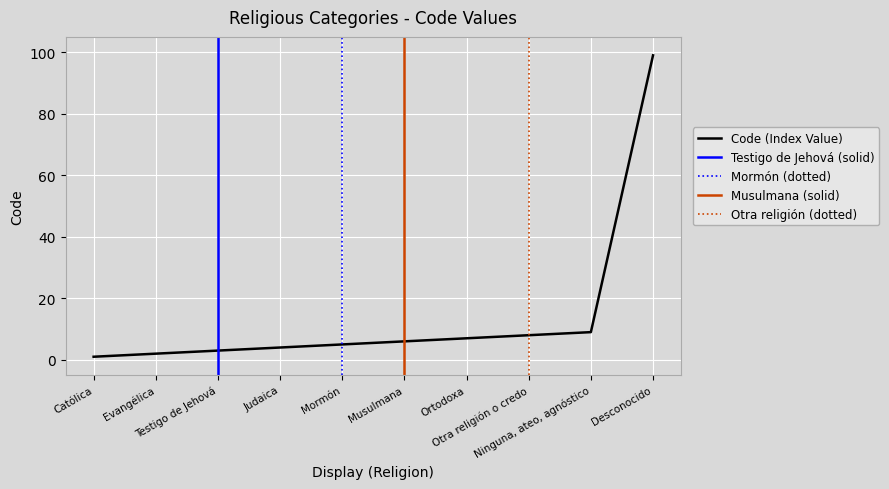

What is the average value?

14